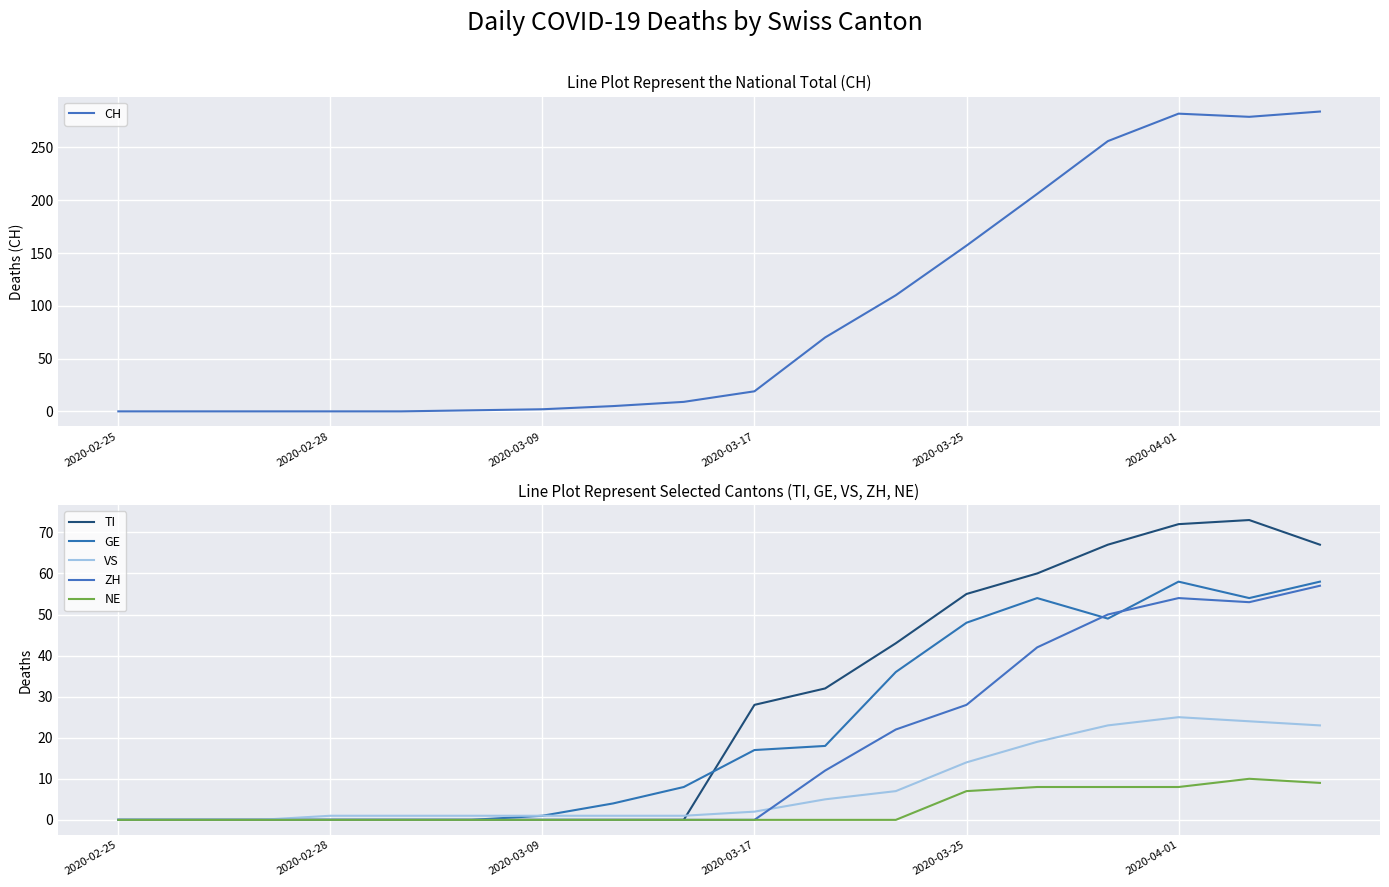

Is the value of NE at 2020-03-25 greater than the value of GE at 2020-03-25?

No